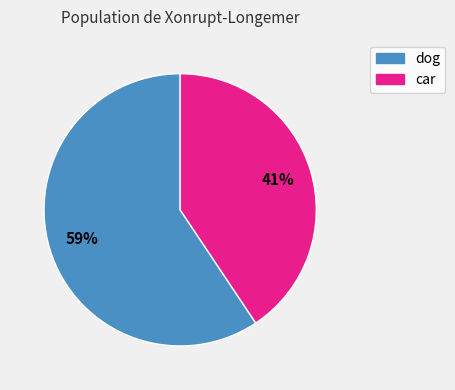

To the nearest percent, what is the average slice percentage?

50%